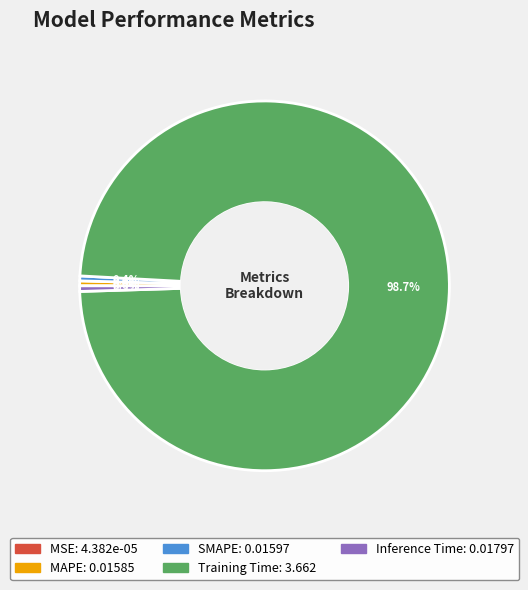

Do SMAPE and Inference Time together represent more than half of the pie?

No